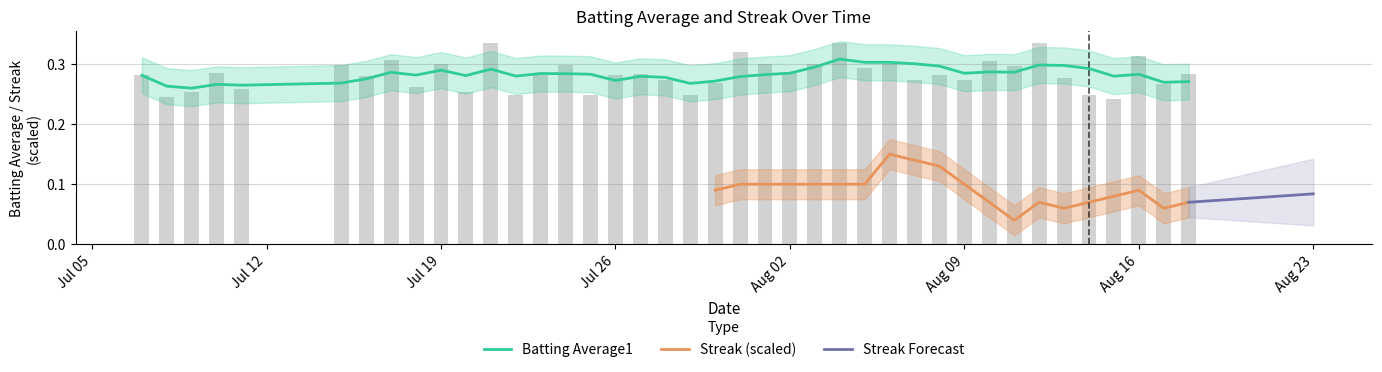

The value of Batting Average1 at Aug 02 is 0.4. True or false?

False